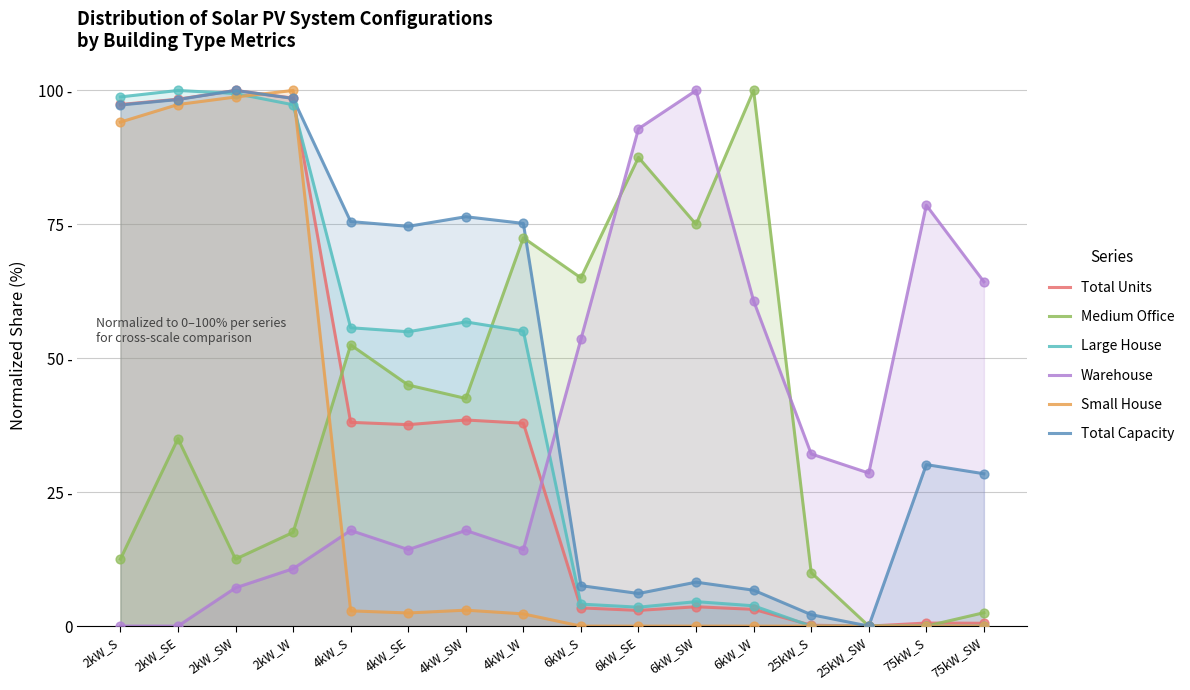

What are all the series names shown in the legend?

Total Units, Medium Office, Large House, Warehouse, Small House, Total Capacity